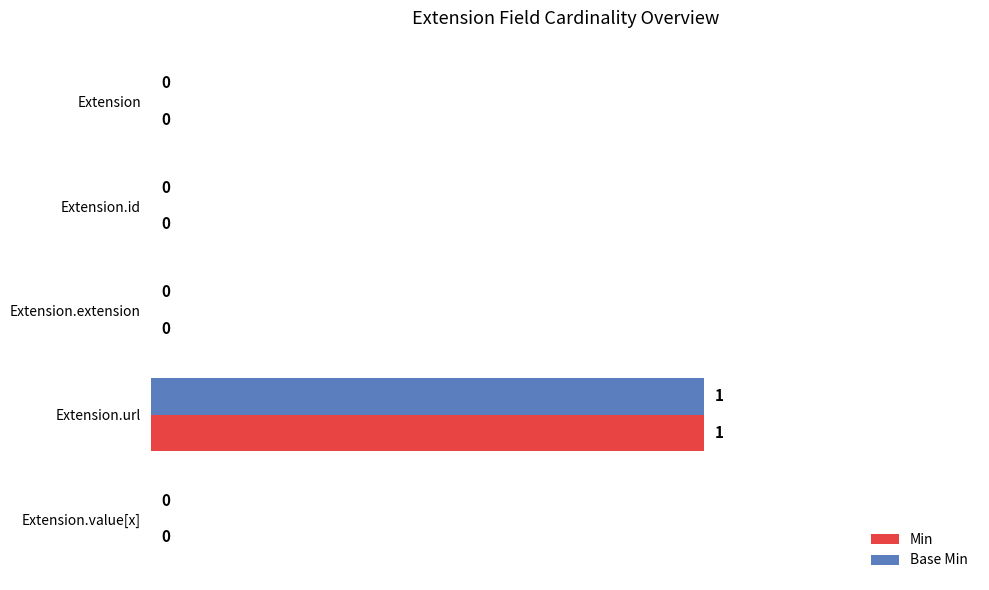

At which category is the sum across all series the highest?

Extension.url